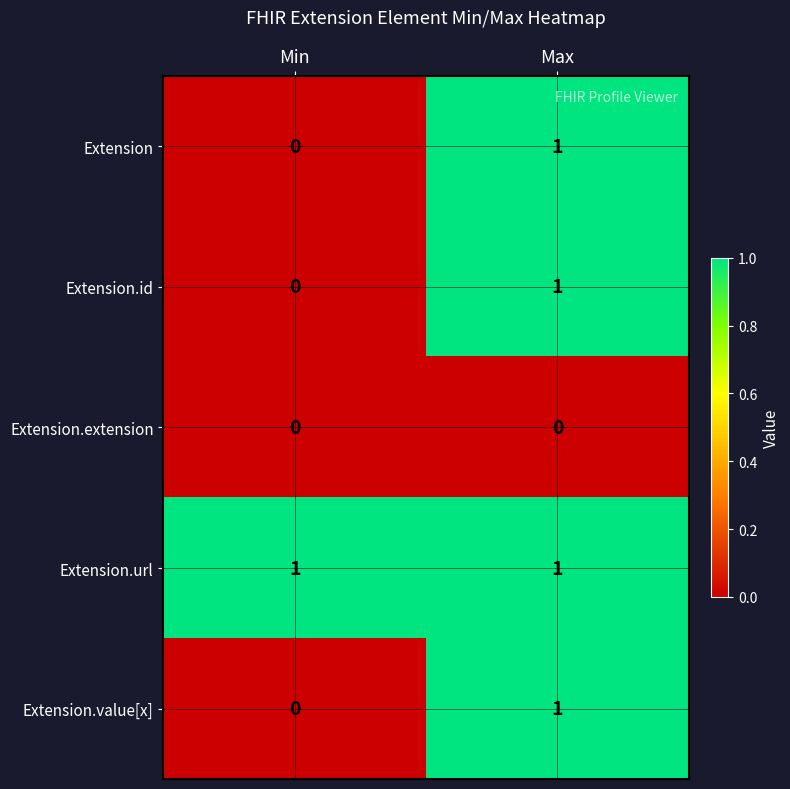

Which series has the largest total across all categories?

Extension.url